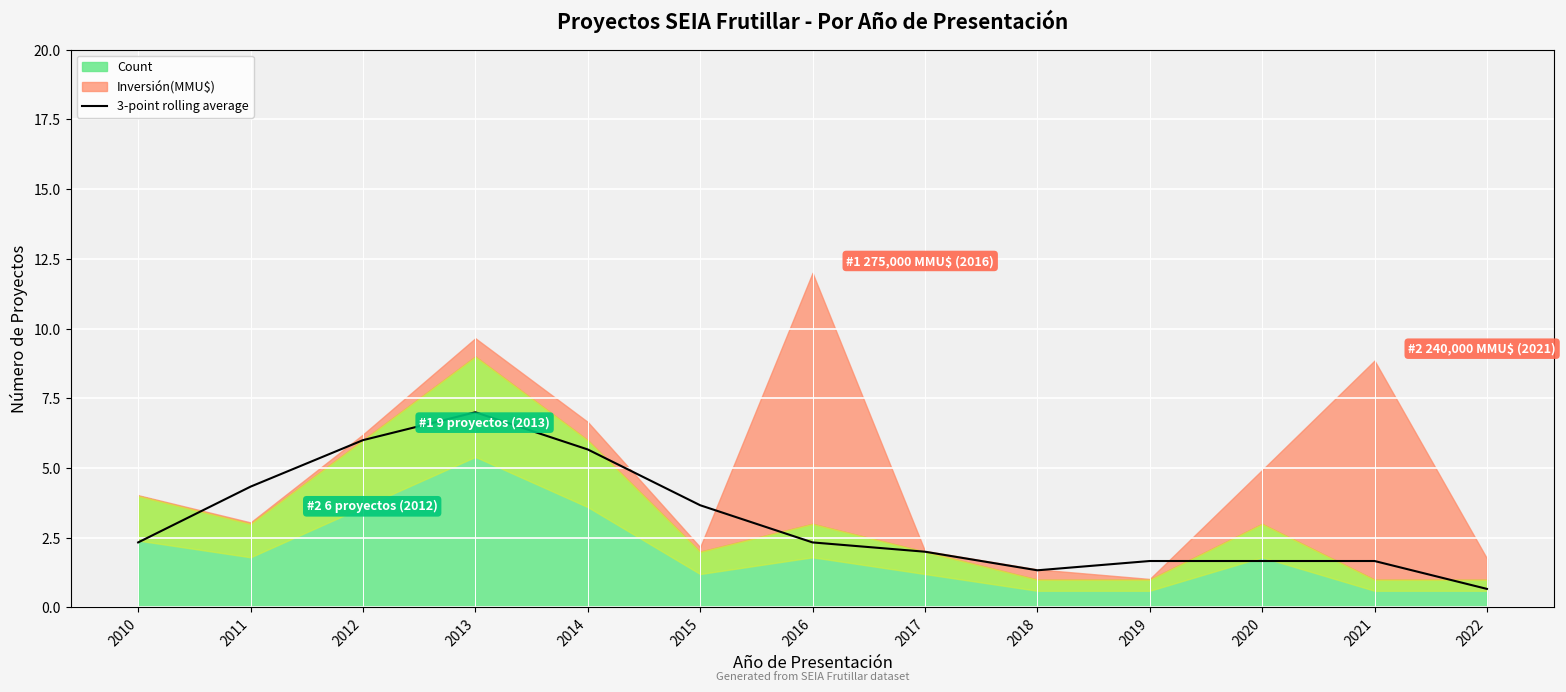

The chart shows a value of 0.7 at 2022. True or false?

True